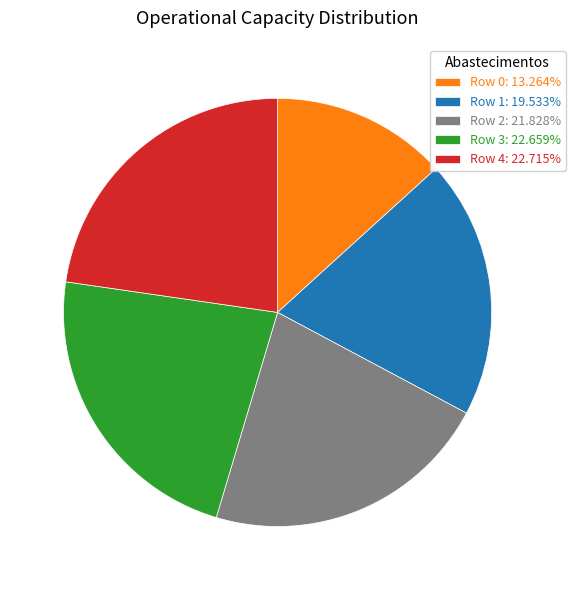

Is it true that Row 3 is 23% of the pie?

True